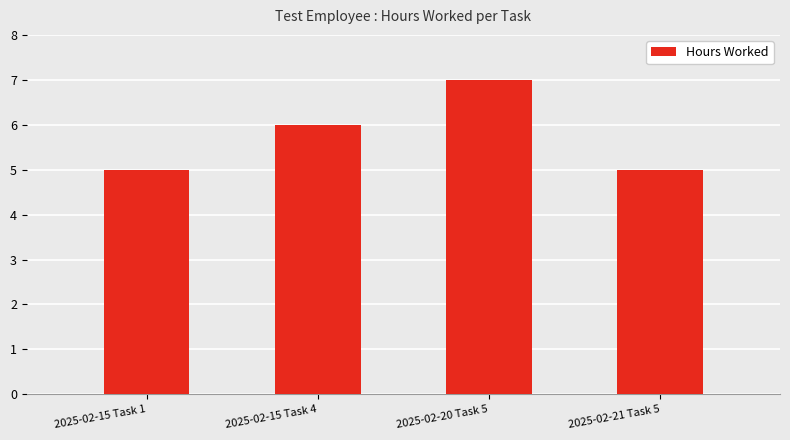

Is it true that the value at 2025-02-15 Task 1 is 5?

True